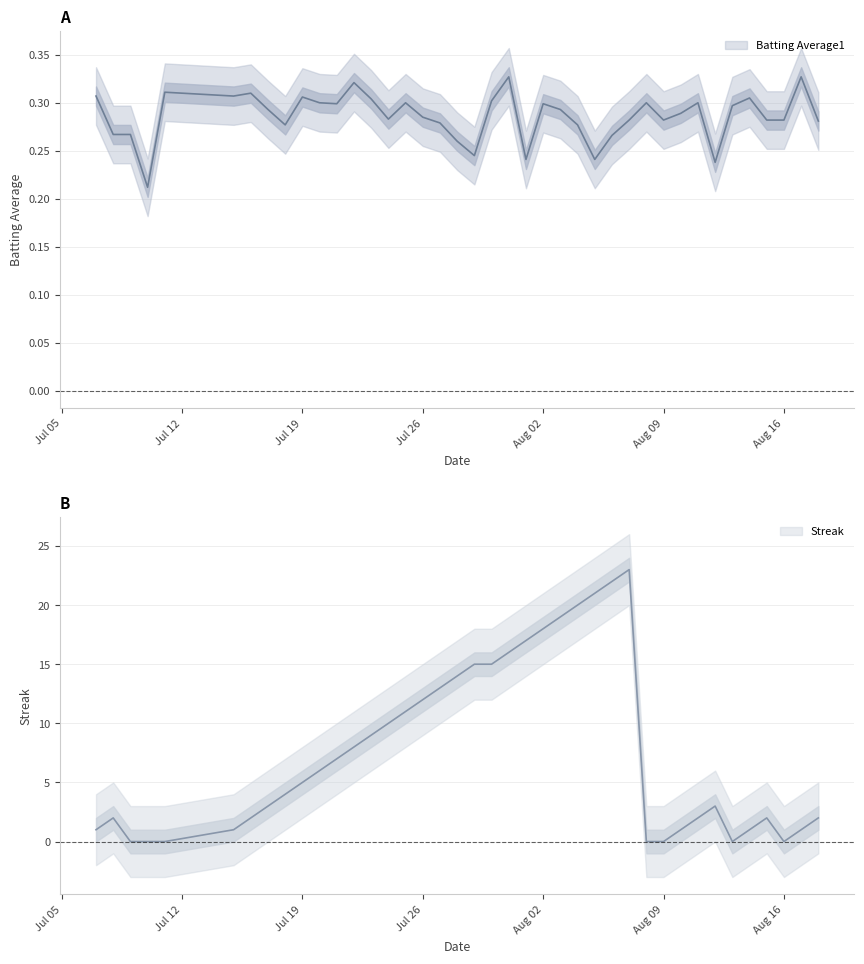

List the series in order of their overall mean, lowest first.

Batting Average1, Streak